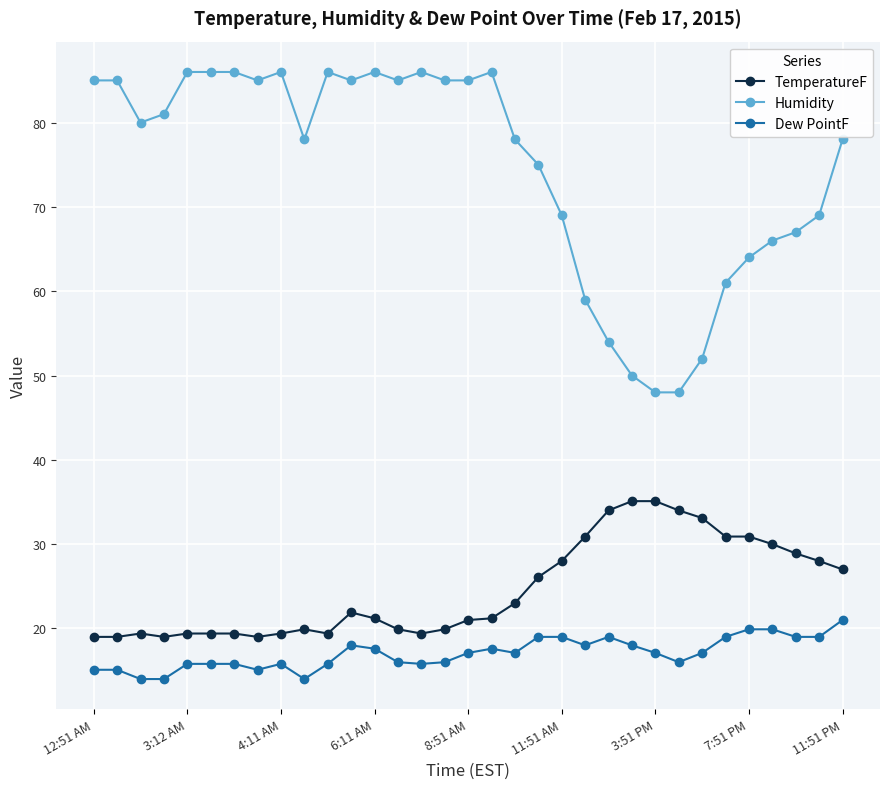

Which series has the largest total across all categories?

Humidity